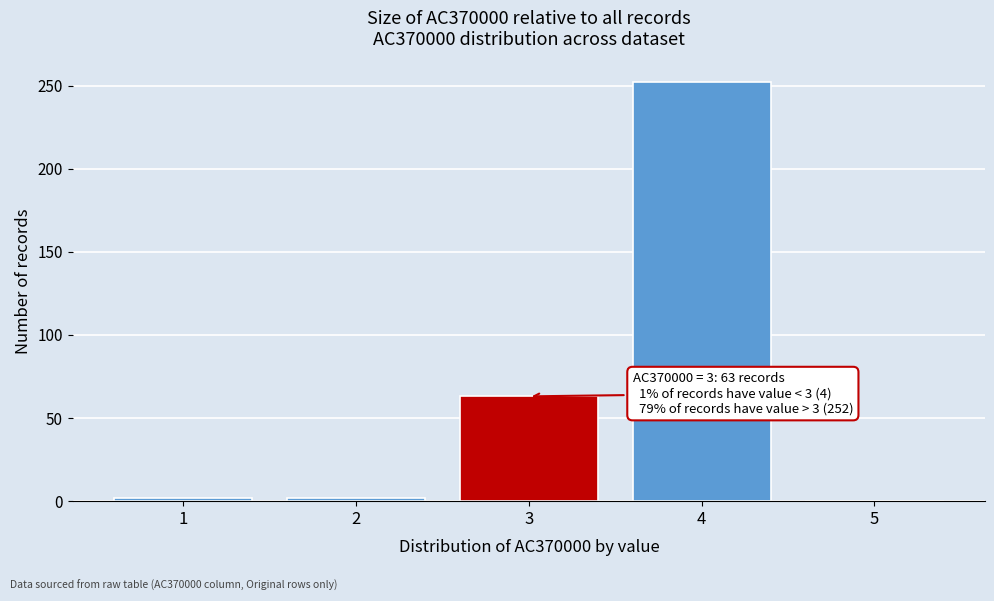

Reading right to left, list all the values displayed in this chart.

5=0	4=252	3=63	2=2	1=2